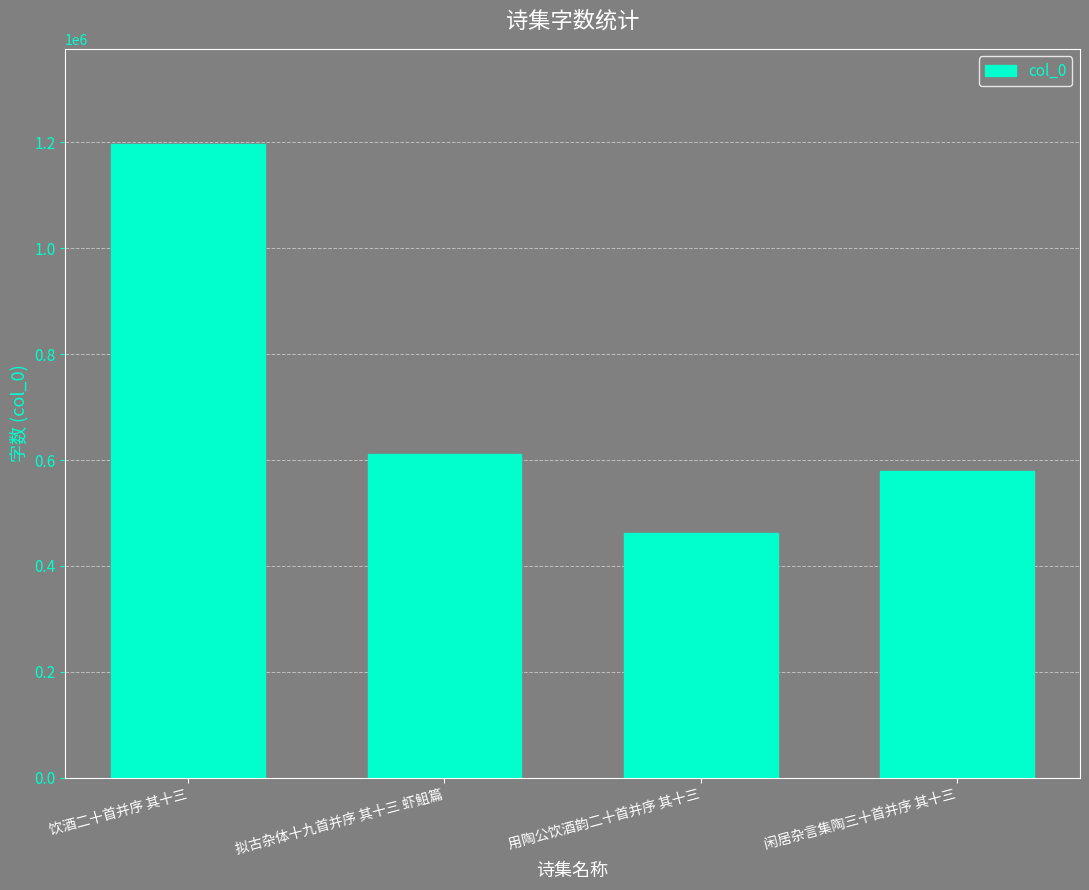

What is the maximum value shown in the chart?

1197191